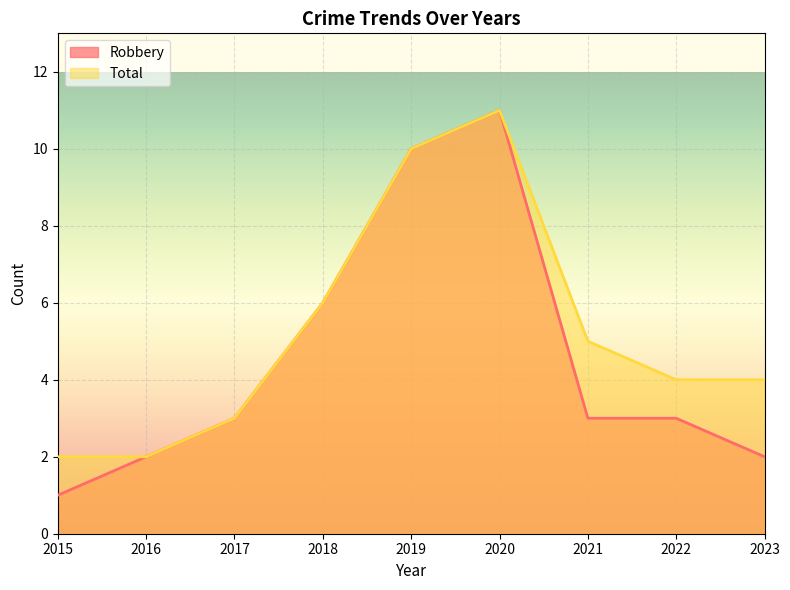

What is the smallest value displayed?

1